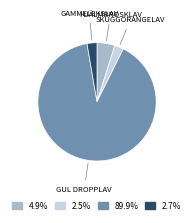

Is the sum of HJÄLMBROSKLAV and GAMMELEKSLAV greater than half?

No